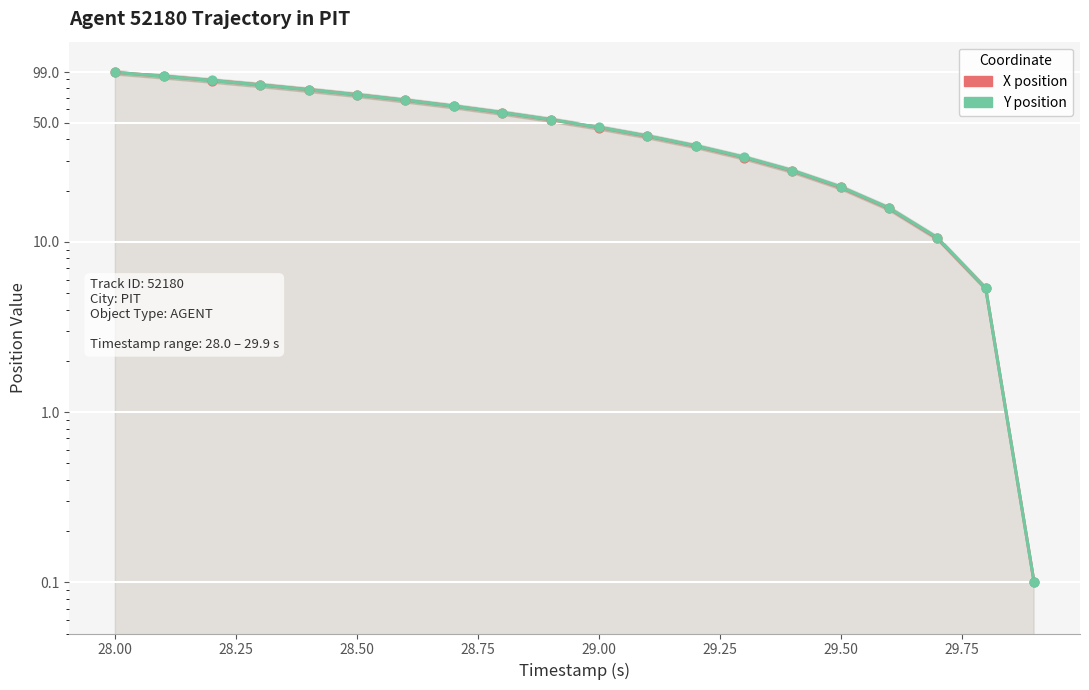

What are all the series names shown in the legend?

X, Y